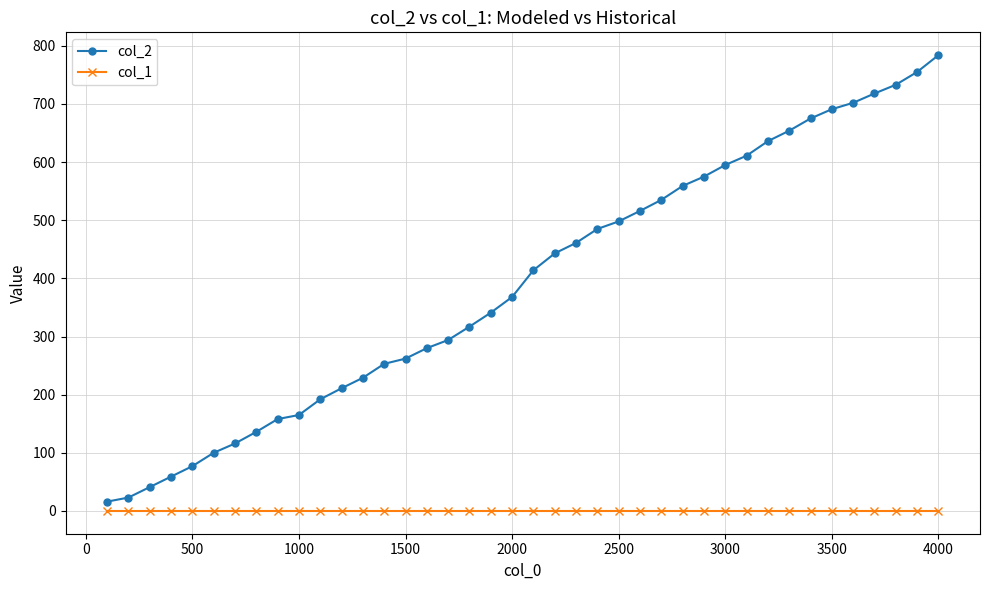

What is the maximum value shown in the chart?

784